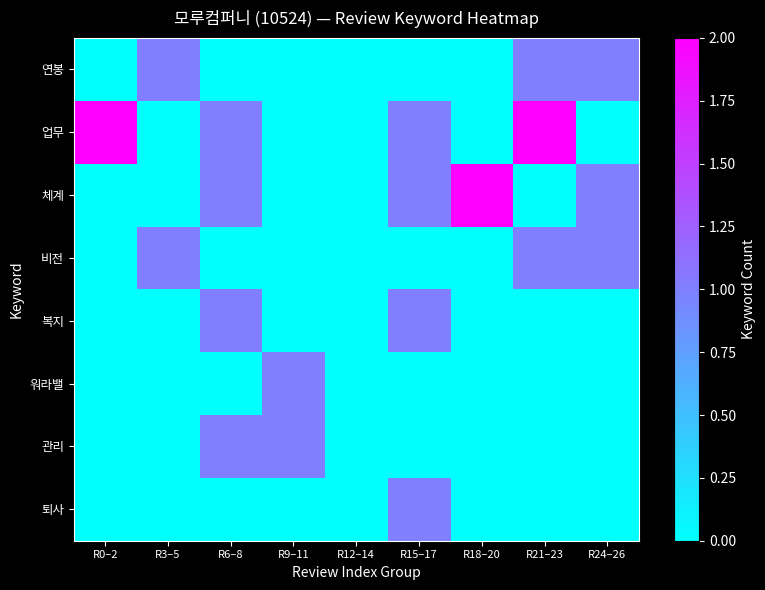

What is the spread (max minus min) of values at R21–23?

2